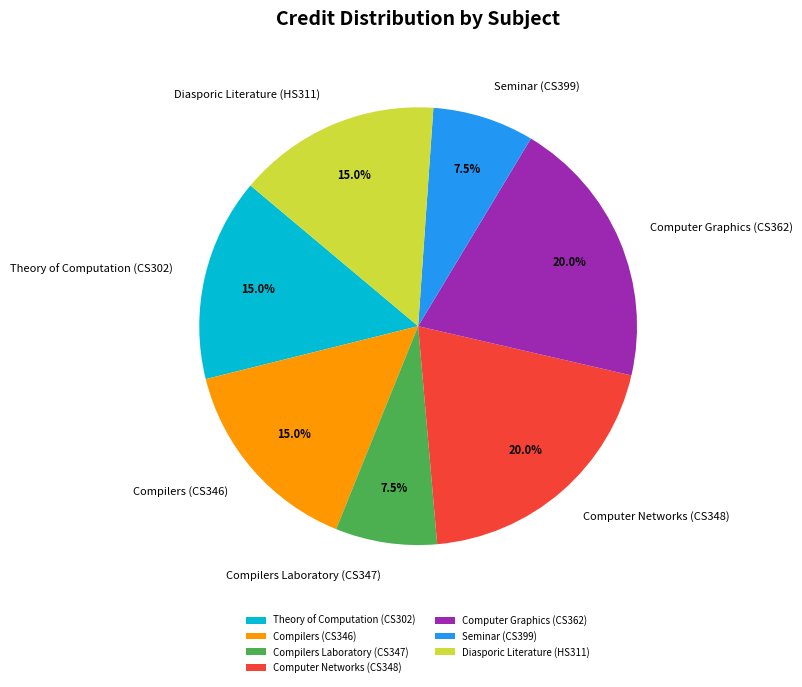

How much of the chart is everything except Compilers (CS346)?

85.0%